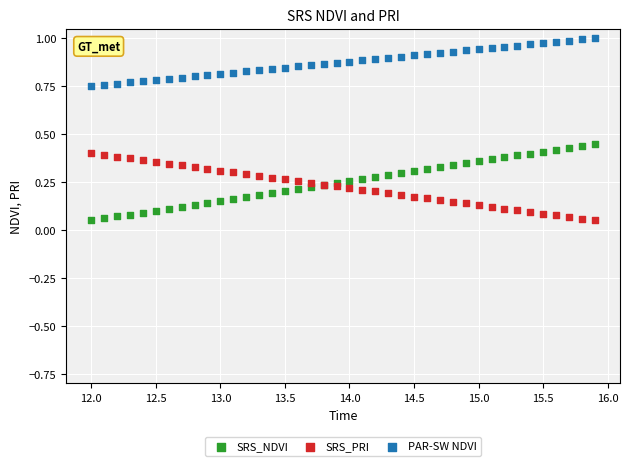

What is the X range (max minus min) for the scatter plot?

3.9